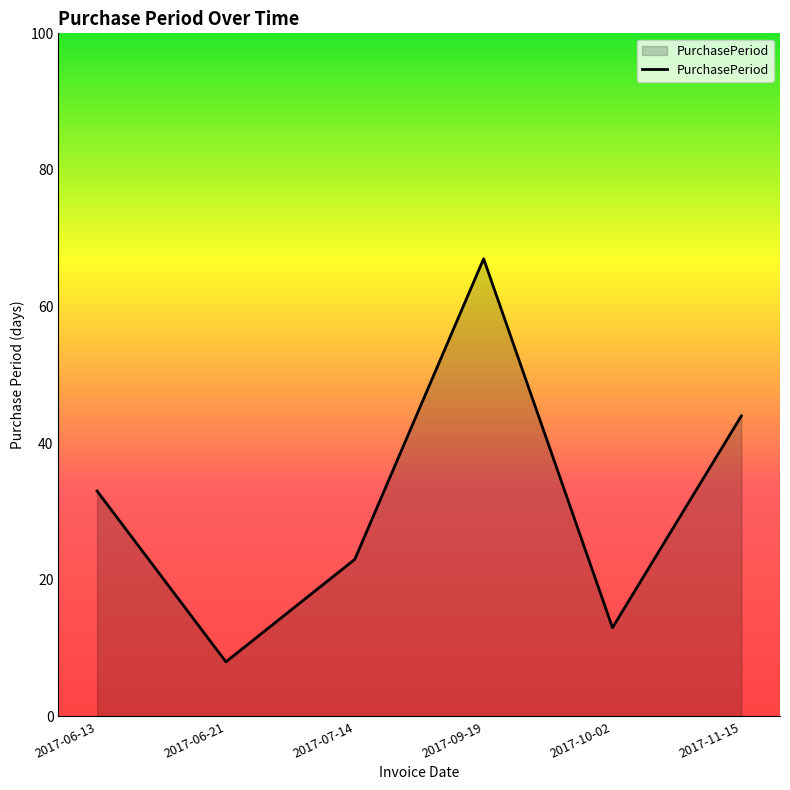

List the labels in order of value, smallest first.

2017-06-21, 2017-10-02, 2017-07-14, 2017-06-13, 2017-11-15, 2017-09-19